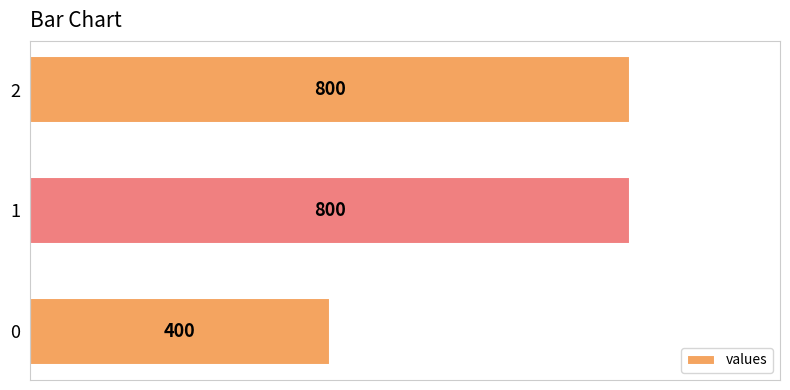

The value at 1 is 1040. True or false?

False